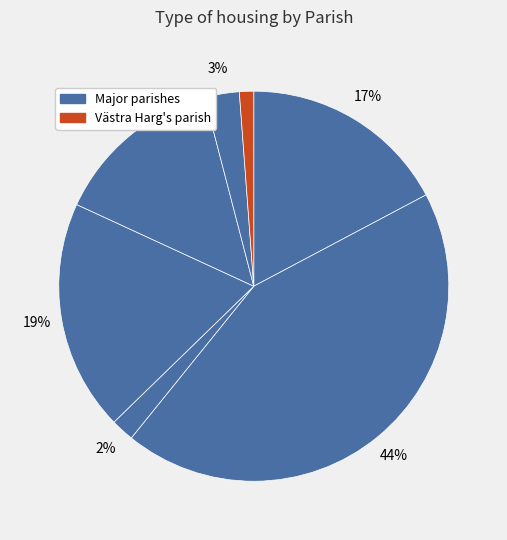

Count the number of slices in the pie.

7